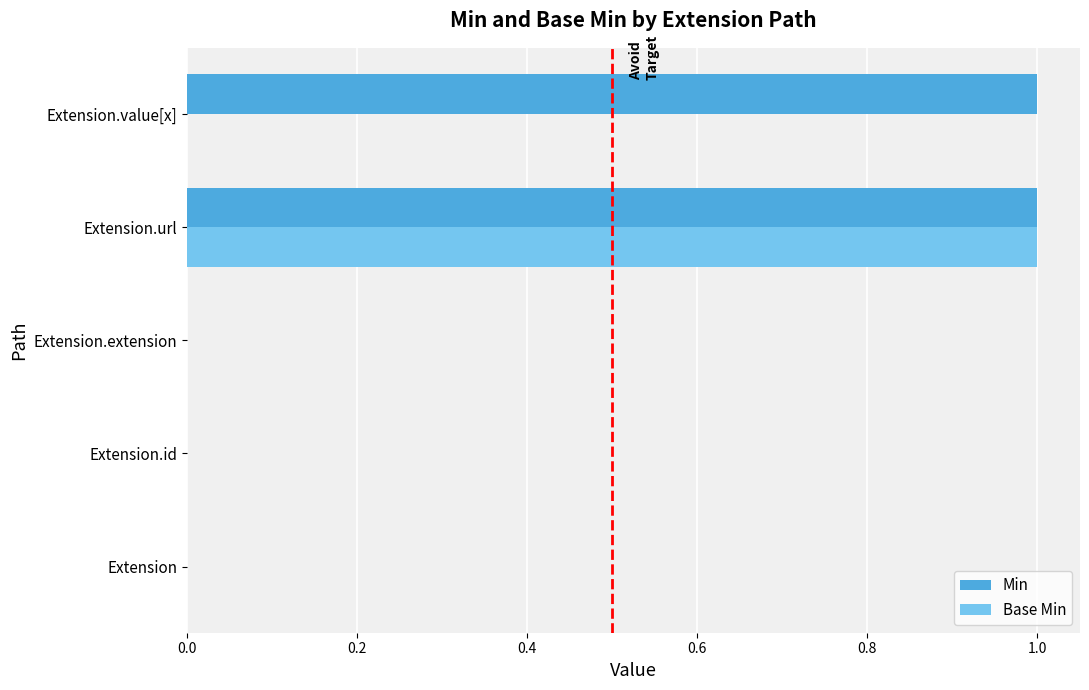

How many Base Min values are between 0 and 1?

5